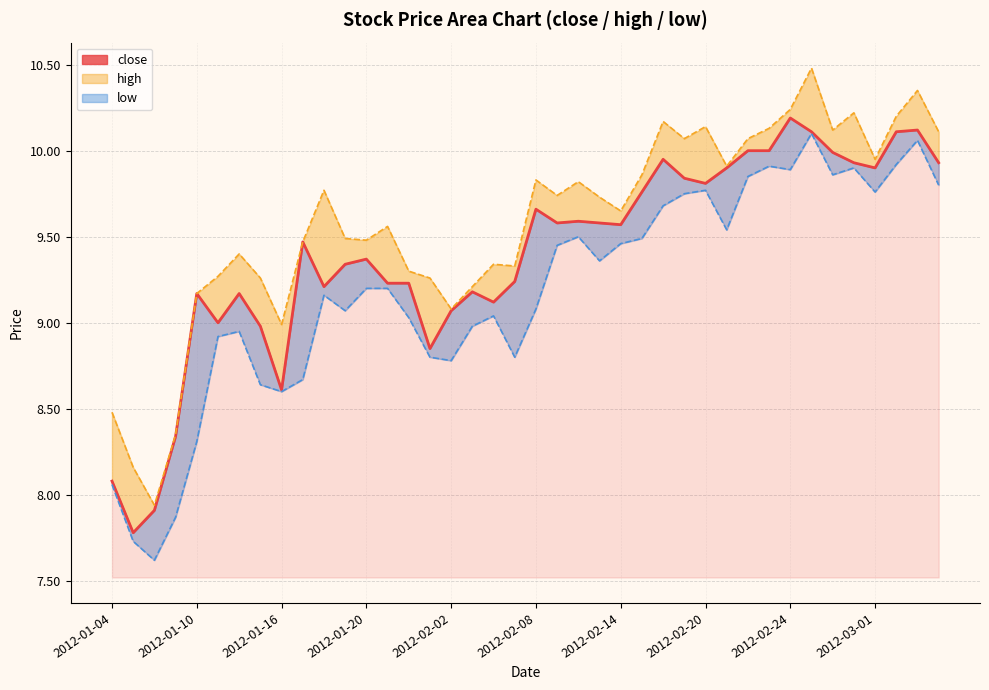

True or false: the data shows 9.8 at 27.

True